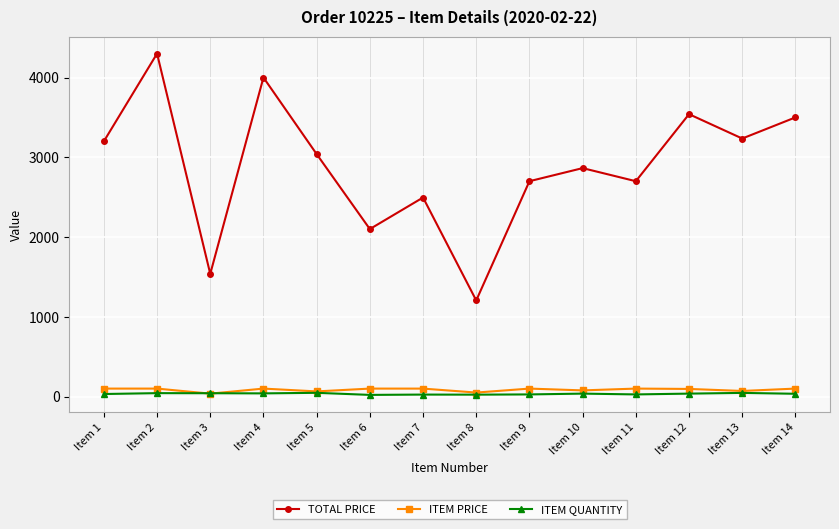

True or false: TOTAL PRICE and ITEM QUANTITY intersect in this chart.

False